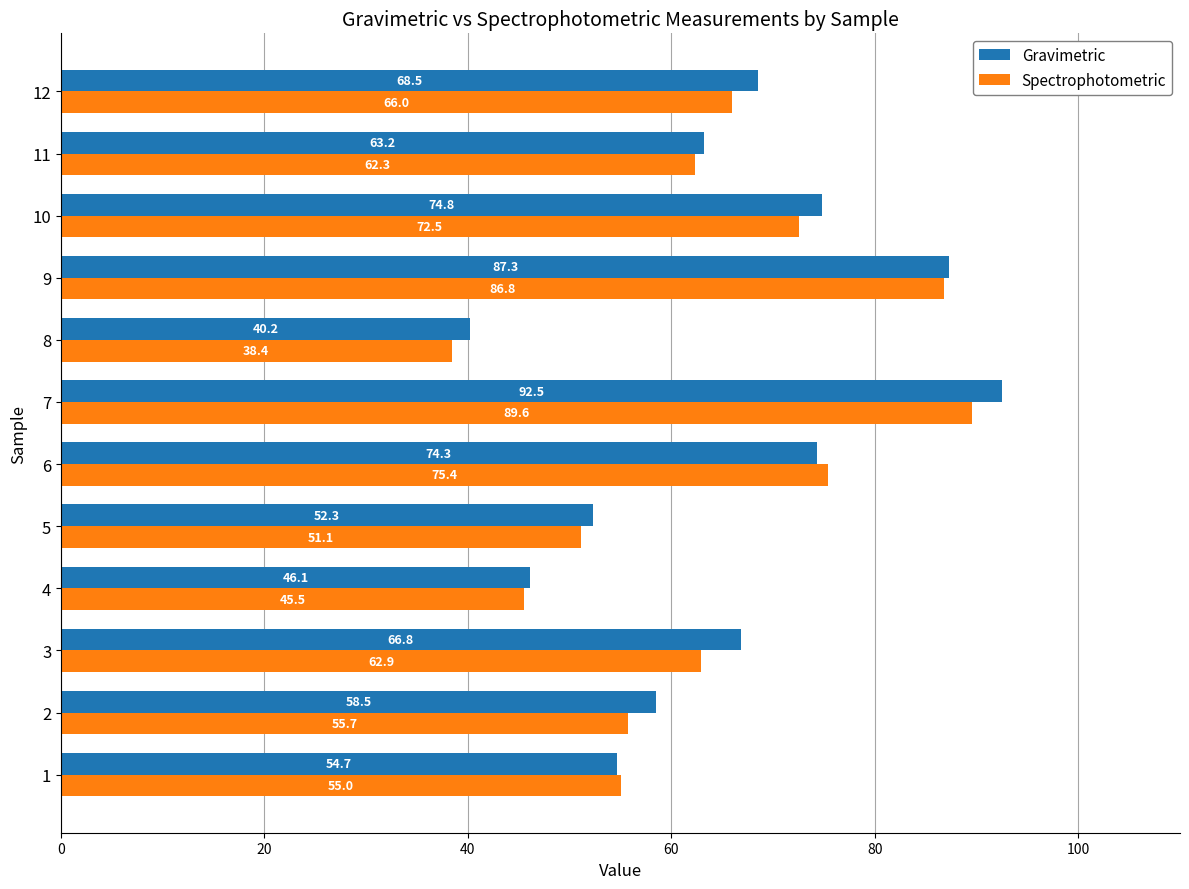

Rank the categories by Gravimetric value from highest to lowest.

7, 9, 10, 6, 12, 3, 11, 2, 1, 5, 4, 8